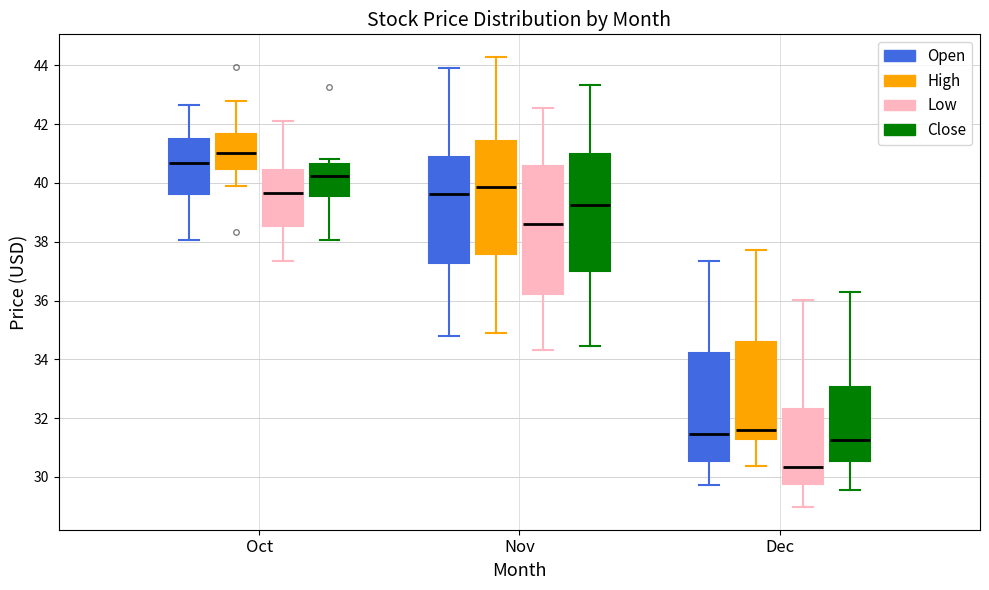

Reading left to right, read every box against the y-axis: the position of its median line, the range the box covers, and the ends of its whiskers. The values are not printed on the chart, so give them approximately, as read against the axis.

Oct (Open): median 40.6, box 39.6 to 41.4, whiskers 38.0 to 42.6
Oct (High): median 41.0, box 40.4 to 41.6, whiskers 39.8 to 42.8
Oct (Low): median 39.6, box 38.6 to 40.4, whiskers 37.4 to 42.0
Oct (Close): median 40.2, box 39.6 to 40.6, whiskers 38.0 to 40.8
Nov (Open): median 39.6, box 37.2 to 40.8, whiskers 34.8 to 44.0
Nov (High): median 39.8, box 37.6 to 41.4, whiskers 34.8 to 44.2
Nov (Low): median 38.6, box 36.2 to 40.6, whiskers 34.4 to 42.6
Nov (Close): median 39.2, box 37.0 to 41.0, whiskers 34.4 to 43.4
Dec (Open): median 31.4, box 30.6 to 34.2, whiskers 29.8 to 37.4
Dec (High): median 31.6, box 31.4 to 34.6, whiskers 30.4 to 37.8
Dec (Low): median 30.4, box 29.8 to 32.4, whiskers 29.0 to 36.0
Dec (Close): median 31.2, box 30.6 to 33.0, whiskers 29.6 to 36.2